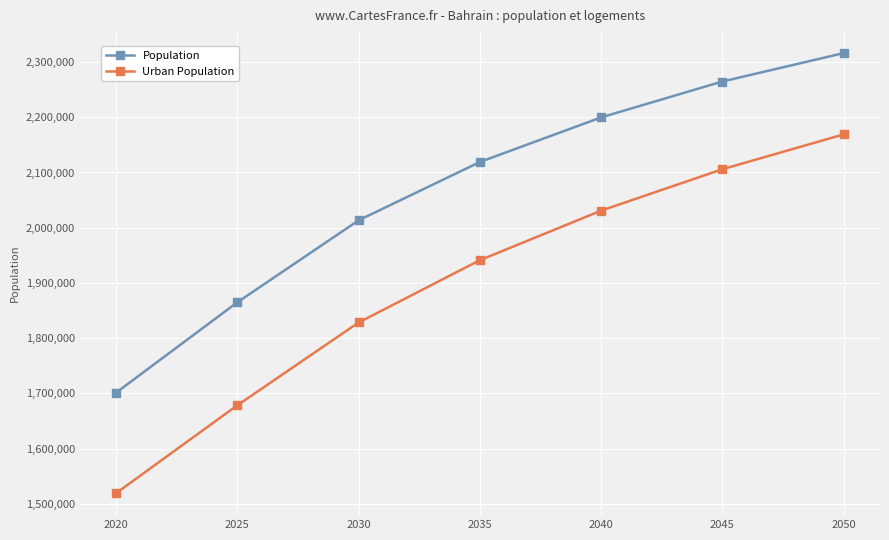

True or false: Urban Population and Population intersect in this chart.

False